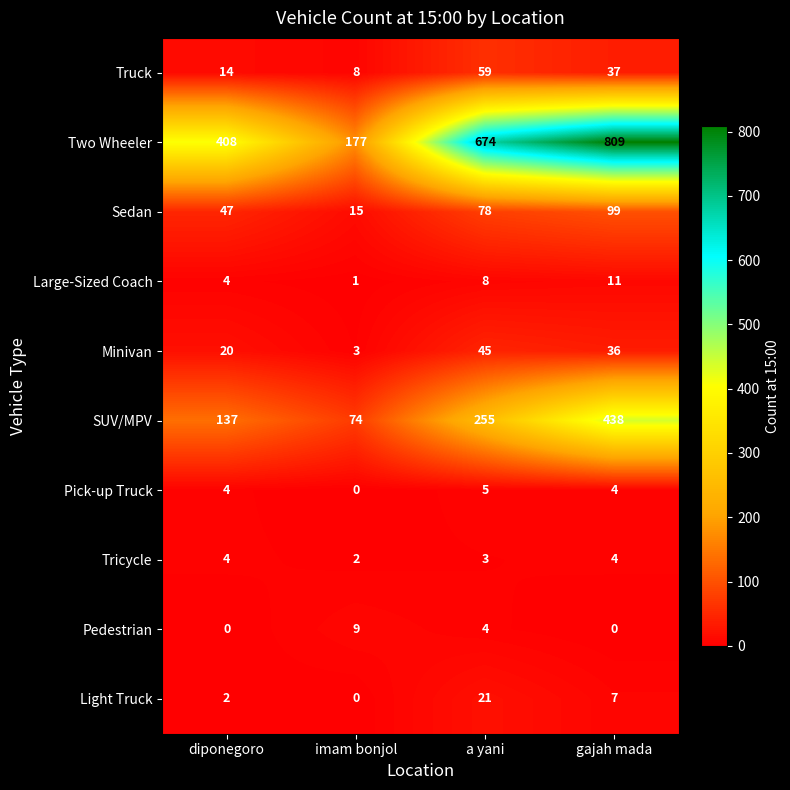

At how many categories does at least one series exceed 330?

3